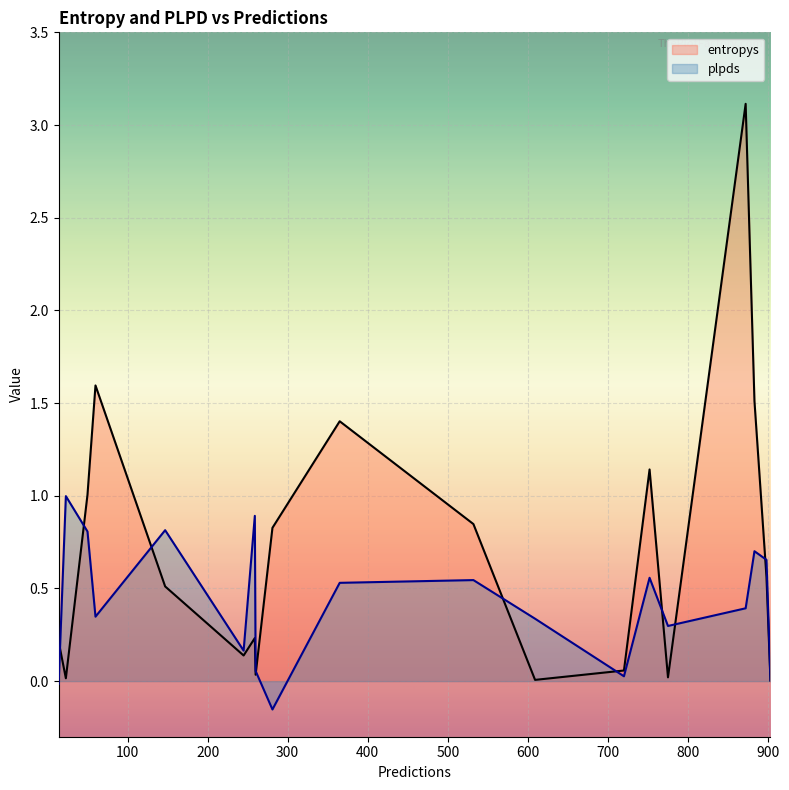

How many values in plpds are above zero?

17